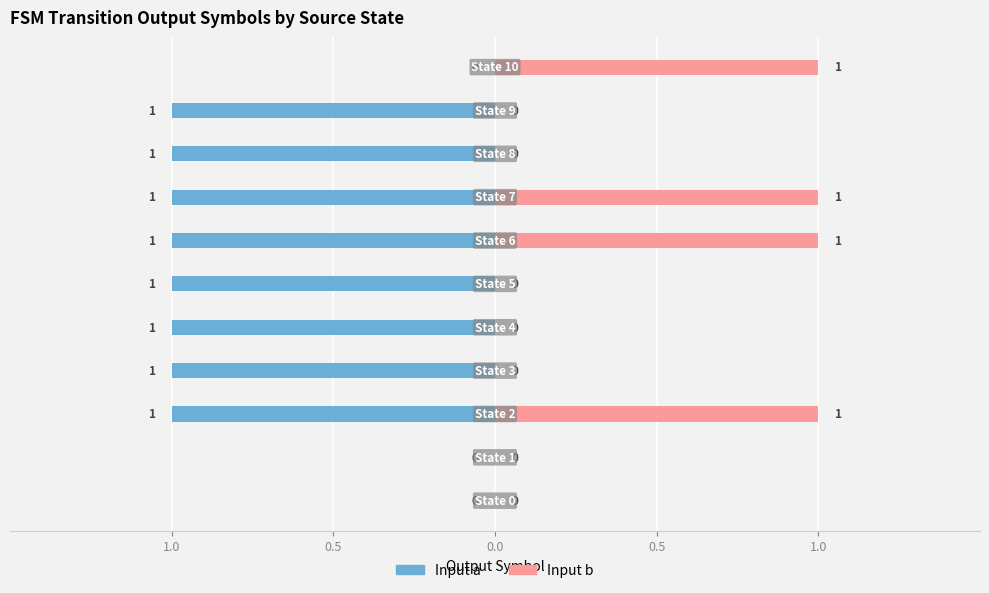

What is the value of the Input b bar at the 11th from the left?

1